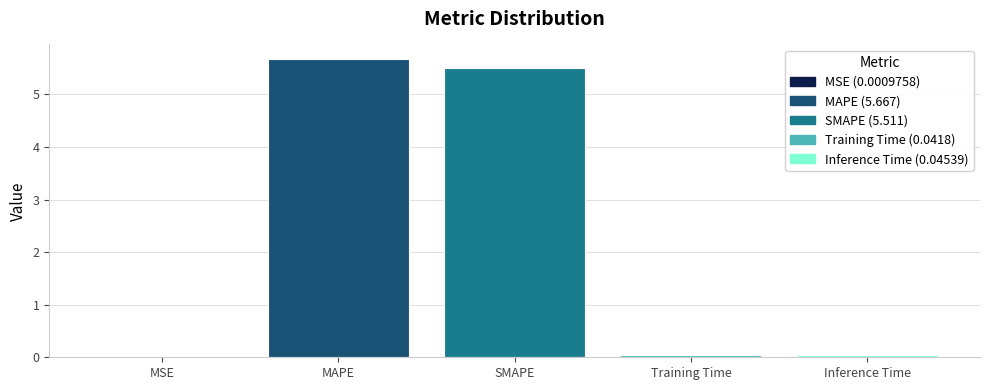

Which category has the highest value across all series?

MAPE